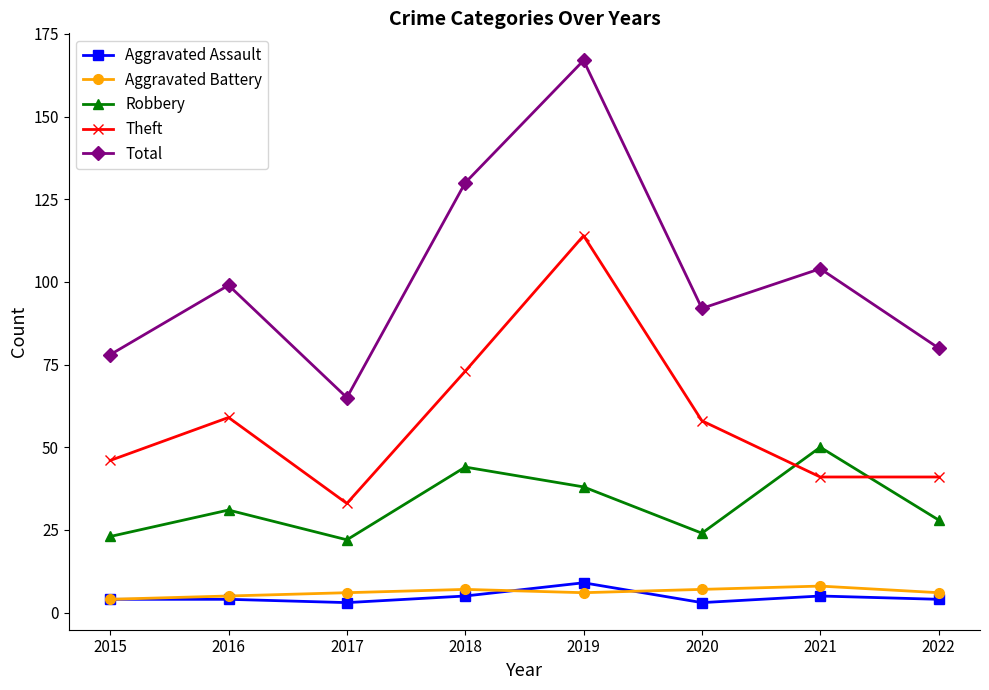

What is the spread (max minus min) of values at 2021?

99